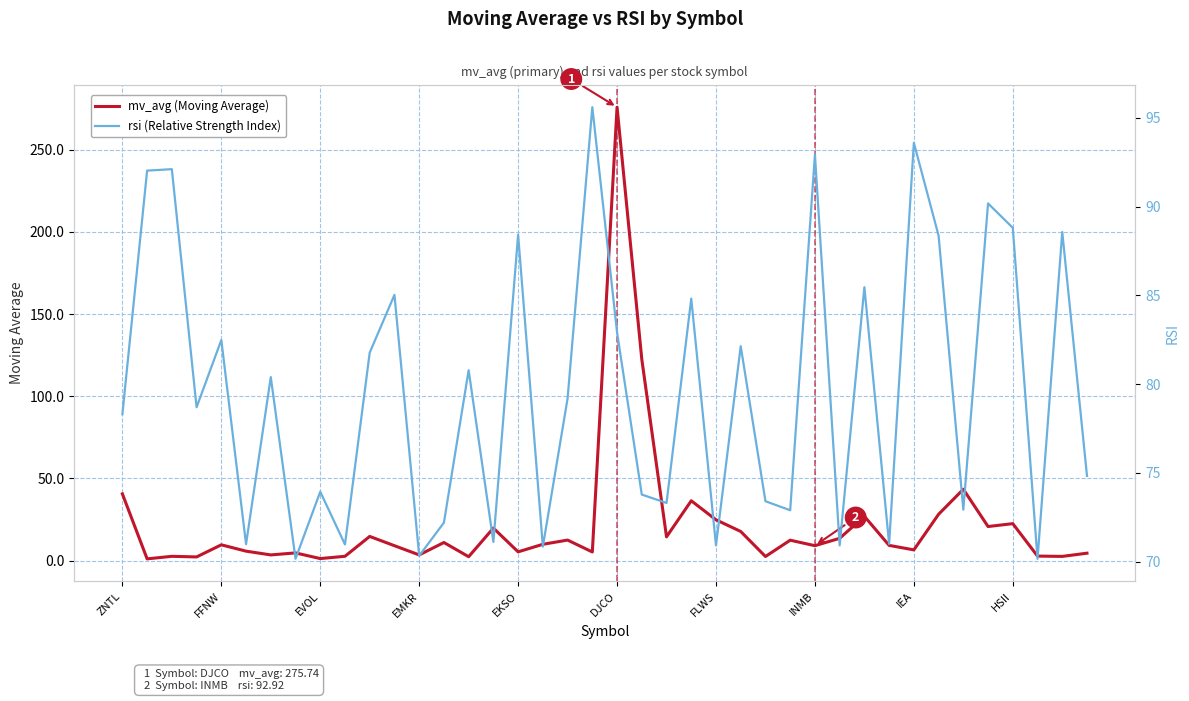

Which category has the highest value in the mv_avg (Moving Average) series?

DJCO